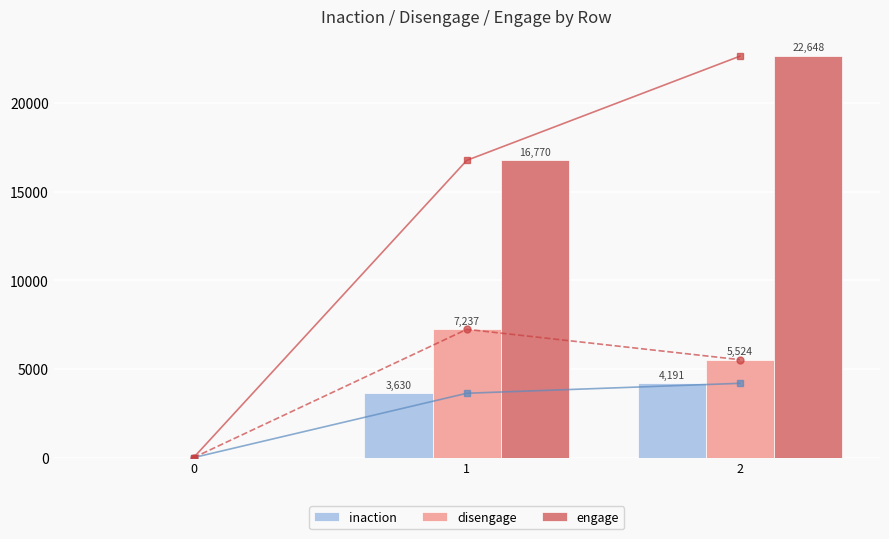

What is the value of the disengage bar at the 2nd from the left?

7237